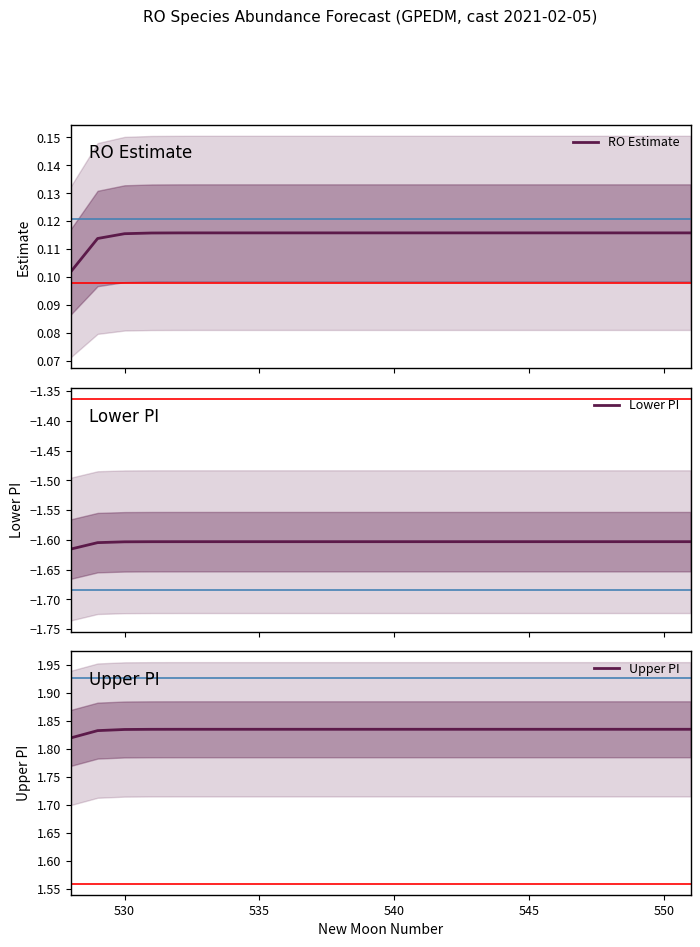

True or false: RO Estimate and Upper PI intersect in this chart.

False